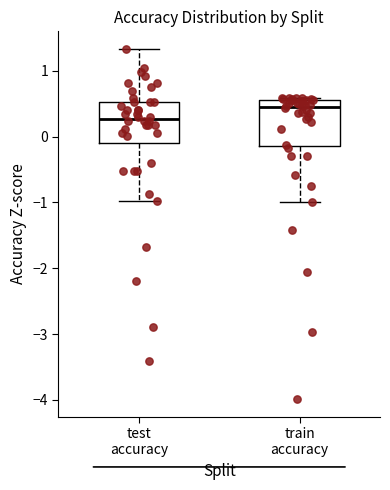

Where is the upper edge of the box for train accuracy on the y-axis? The values are not printed on the chart, so give them approximately, as read against the axis.

0.6